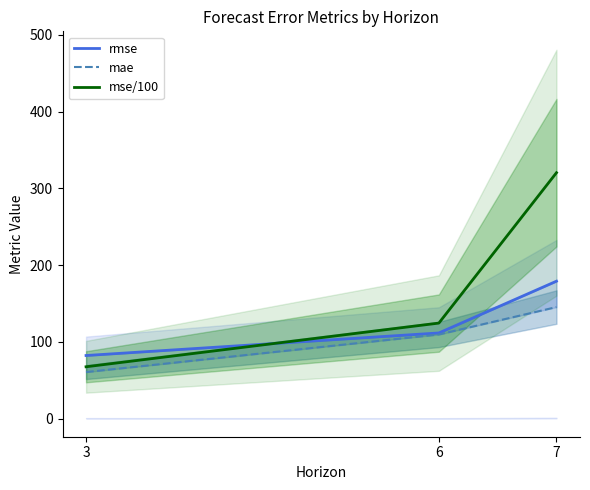

Which series has the widest spread of values?

mse/100